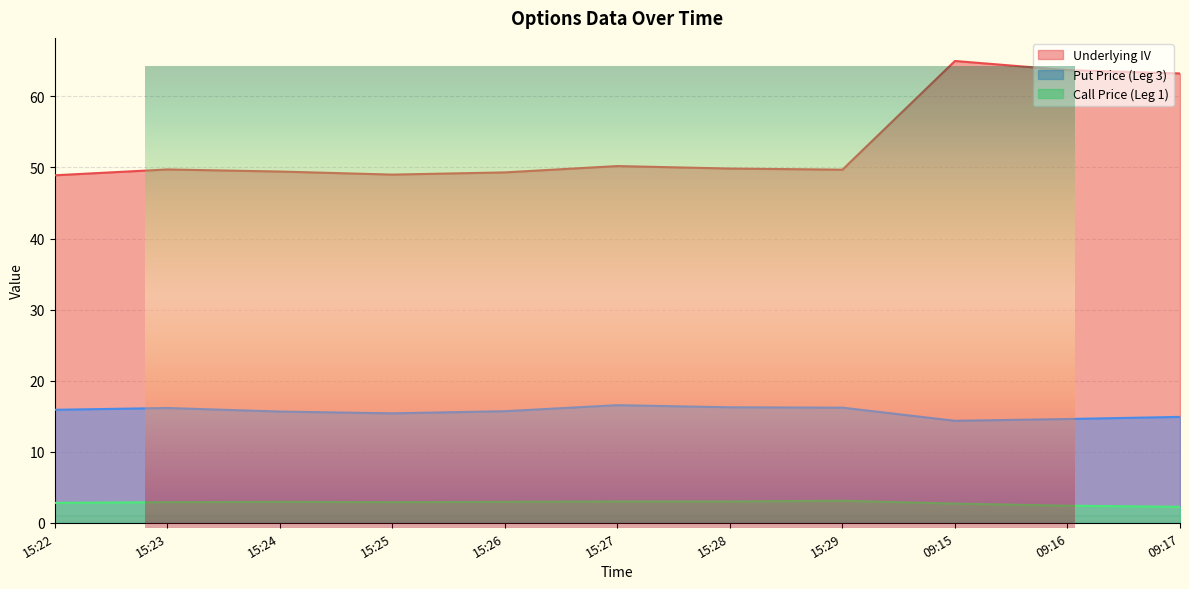

List the labels in order of Underlying IV value, smallest first.

15:22, 15:25, 15:26, 15:24, 15:29, 15:23, 15:28, 15:27, 09:17, 09:16, 09:15